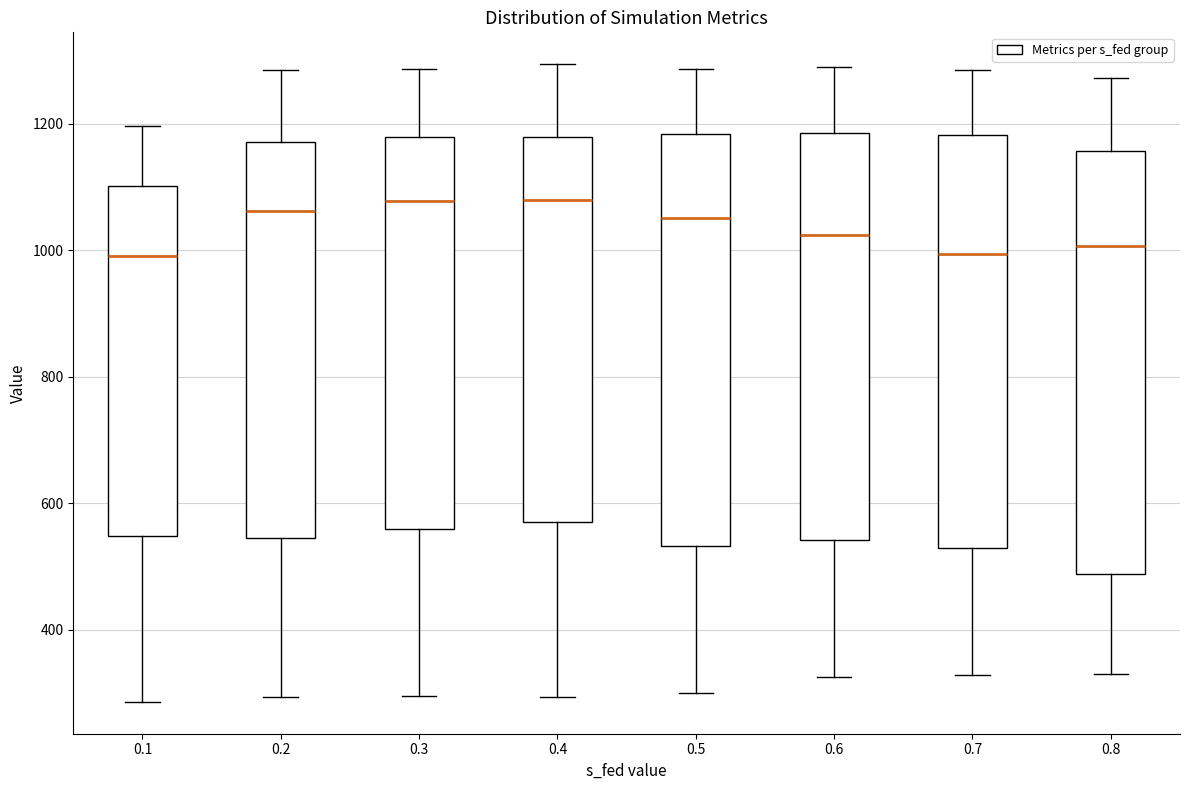

Reading left to right, read every box against the y-axis: the position of its median line, the range the box covers, and the ends of its whiskers. The values are not printed on the chart, so give them approximately, as read against the axis.

0.1: median 1000, box 540 to 1100, whiskers 280 to 1200
0.2: median 1060, box 540 to 1180, whiskers 300 to 1280
0.3: median 1080, box 560 to 1180, whiskers 300 to 1280
0.4: median 1080, box 580 to 1180, whiskers 300 to 1300
0.5: median 1060, box 540 to 1180, whiskers 300 to 1280
0.6: median 1020, box 540 to 1180, whiskers 320 to 1280
0.7: median 1000, box 520 to 1180, whiskers 320 to 1280
0.8: median 1000, box 480 to 1160, whiskers 320 to 1280